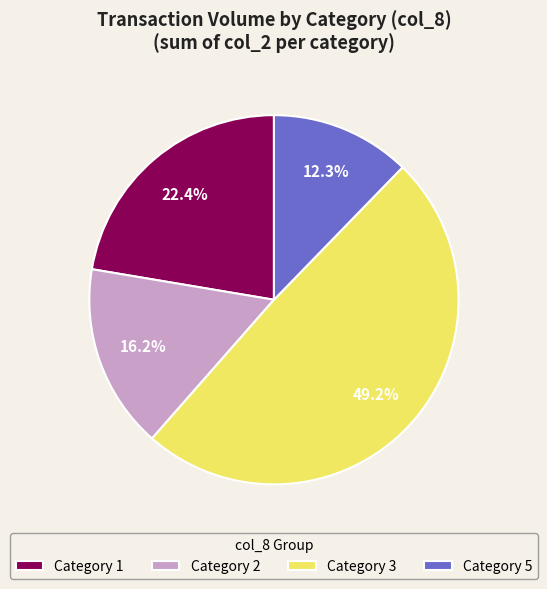

Is the sum of Category 3 and Category 2 greater than half?

Yes